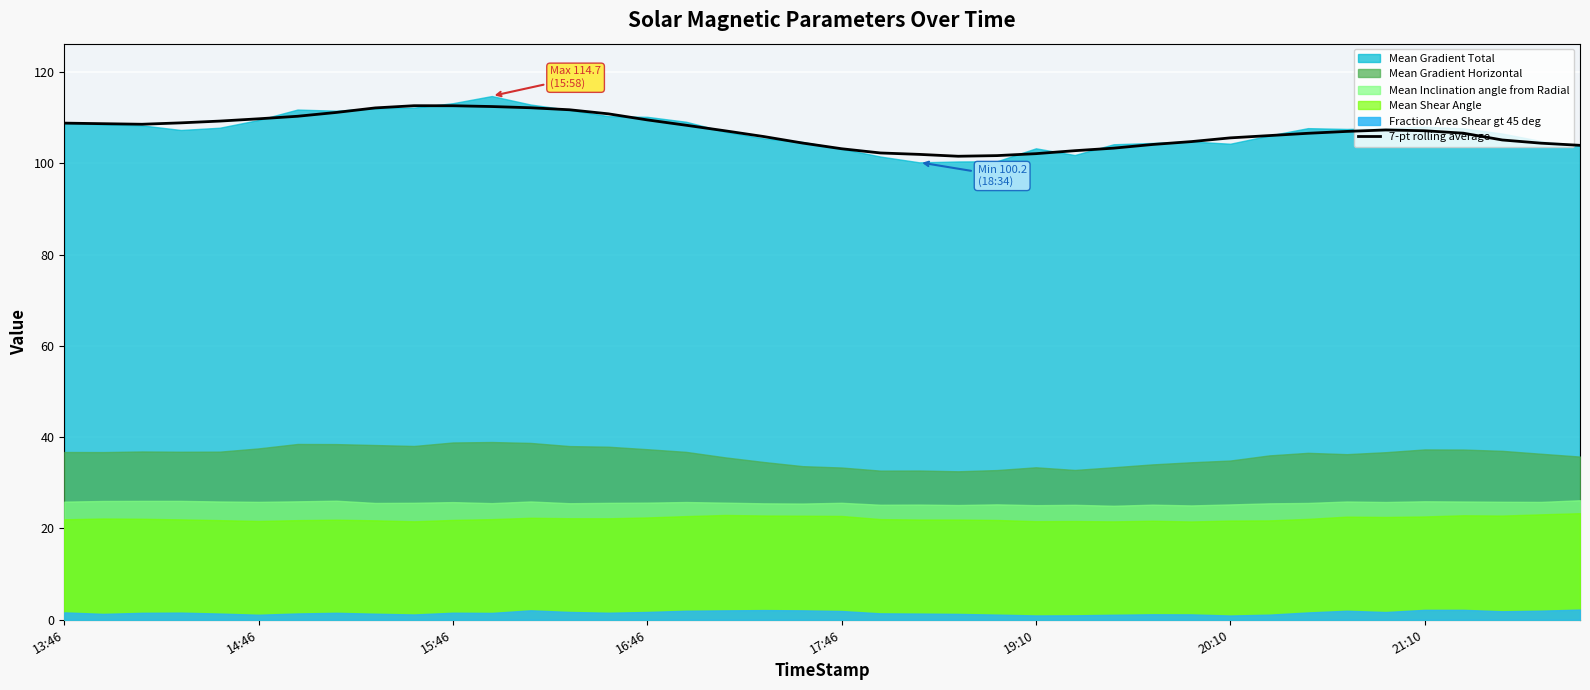

Is it true that 7-pt rolling average equals 109.8 at 14:46?

True